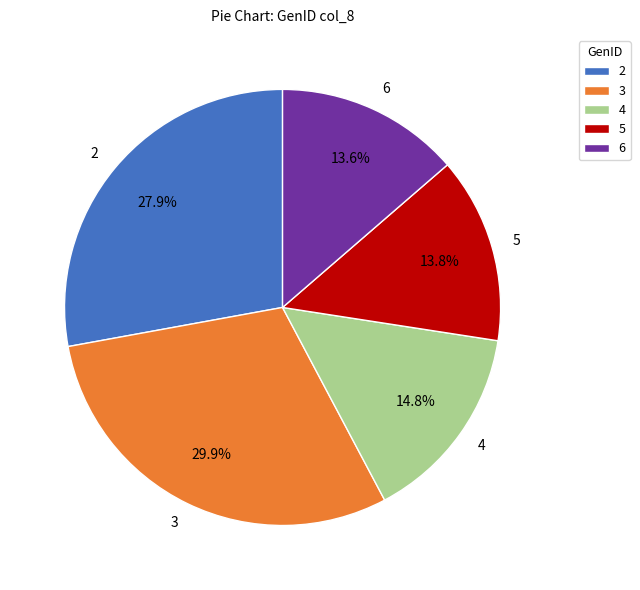

How many segments does this pie chart have?

5